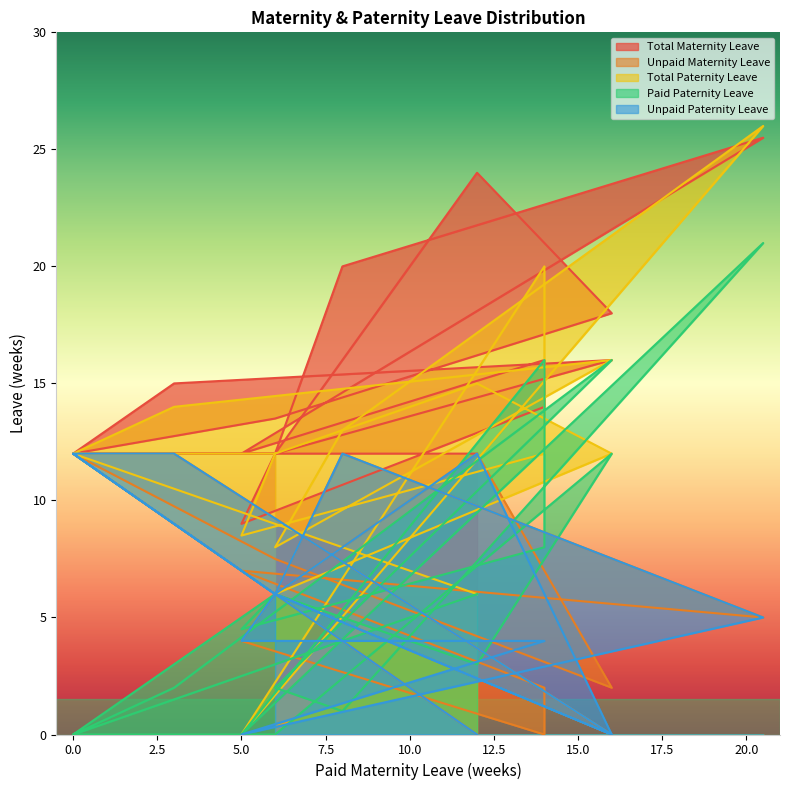

In Paid Paternity Leave, how many points are lower than both neighbors (excluding endpoints)?

5